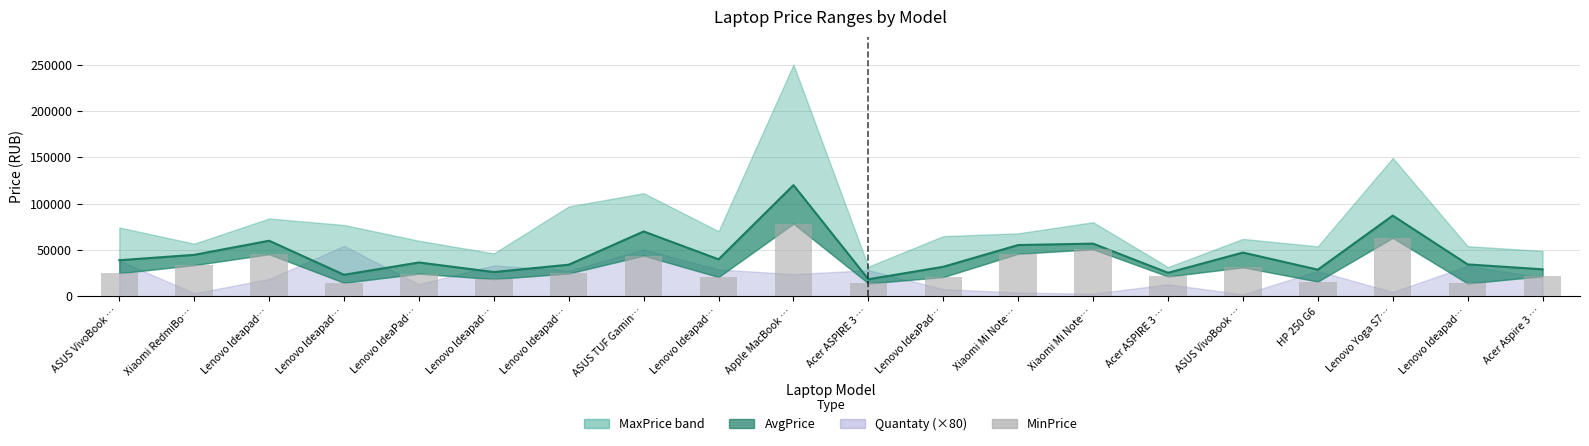

Reading right to left, extract all data points from this chart.

21829	13990	63151	16029	31350	21469	50849	45990	20880	13990	78480	20888	43990	24759	18690	24490	14690	45490	33724	24990